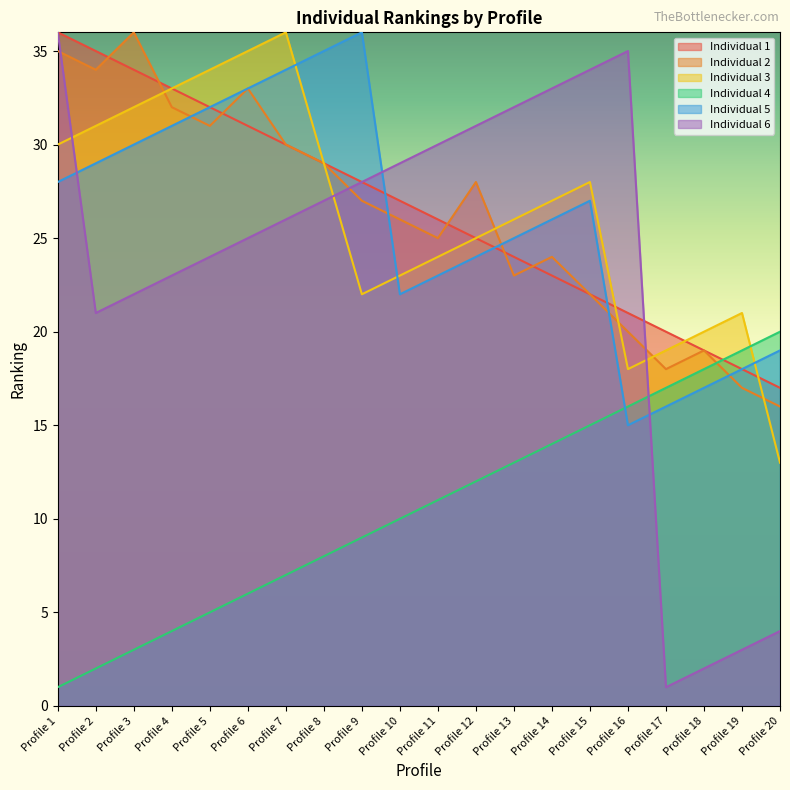

What is the average value of the Individual 5 series?

26